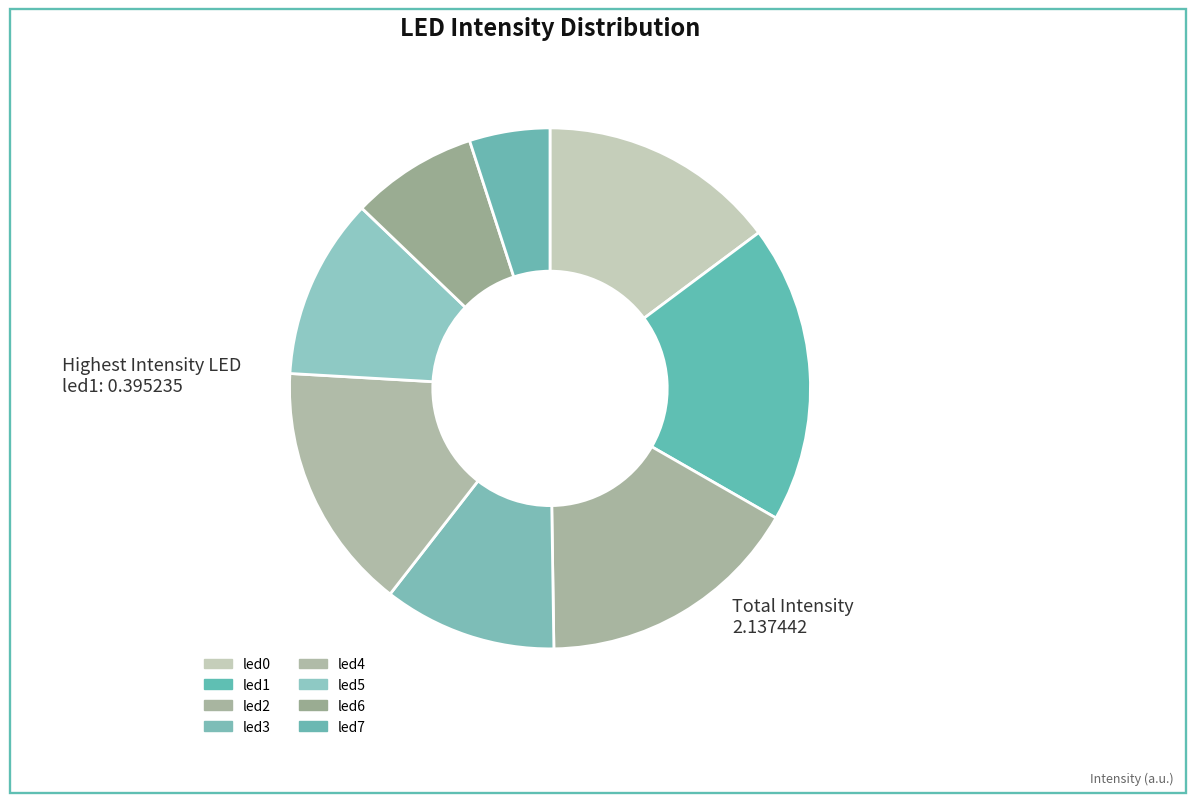

Which has a higher value, led3 or led0?

led0